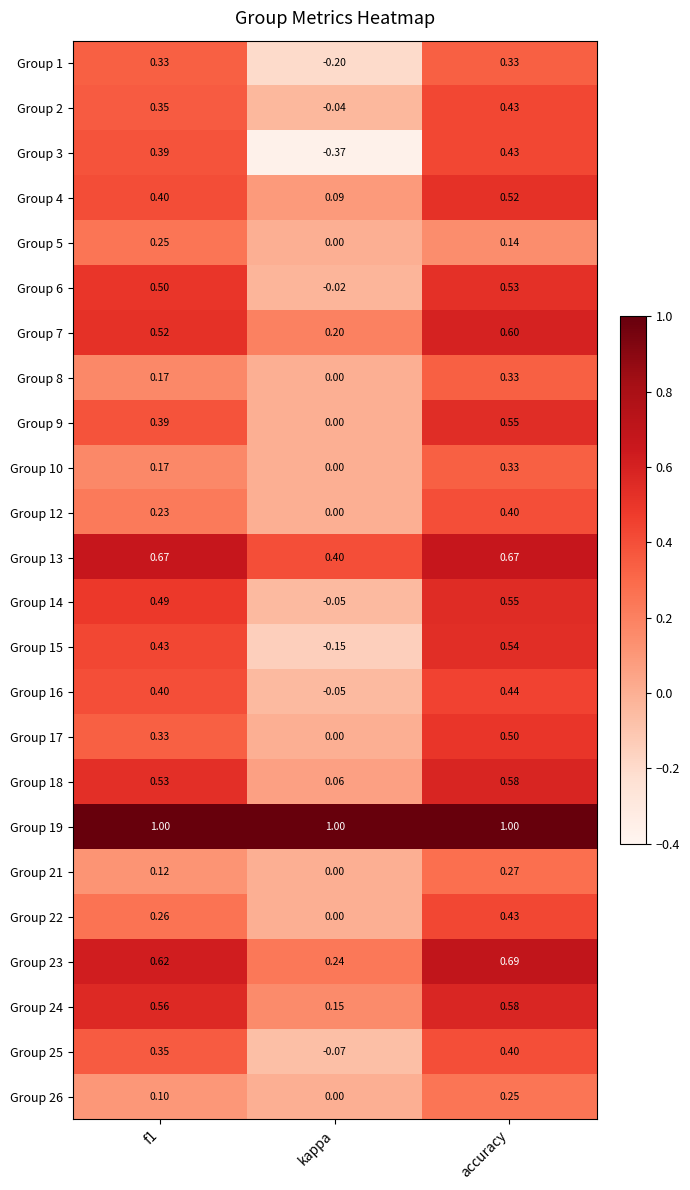

Where is Group 4 nearest to the value 0?

kappa